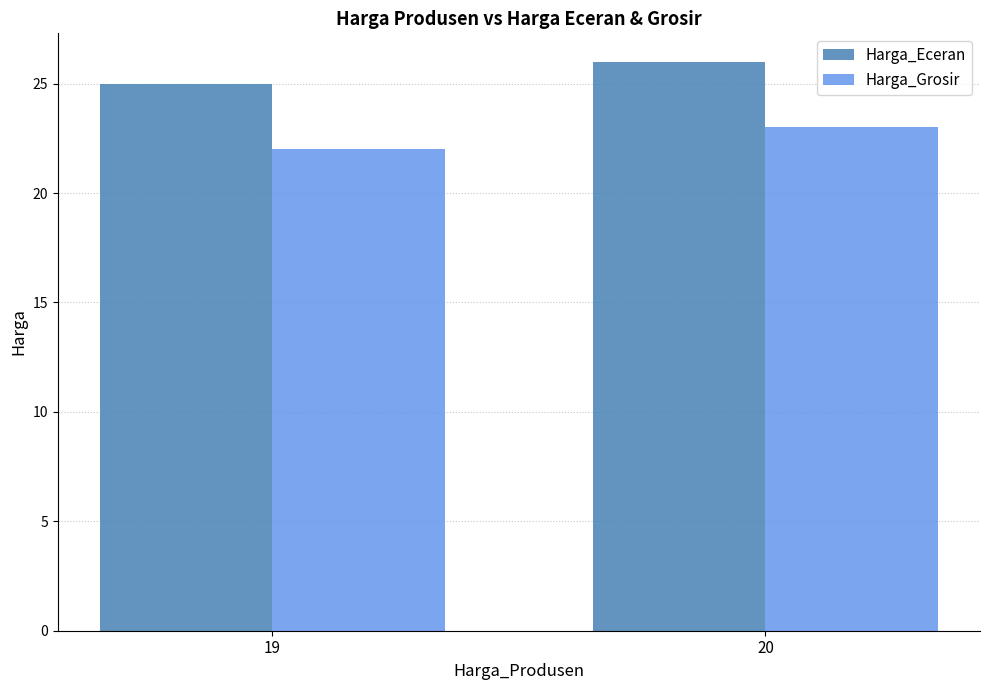

What is the value of the Harga_Eceran bar at the 1st from the left?

25